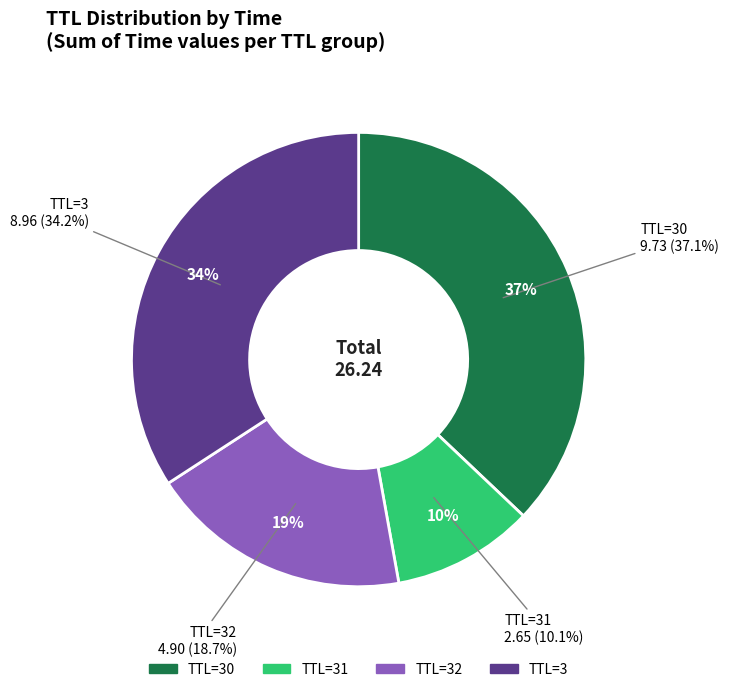

Approximately how many times larger is the value at 30 compared to 3?

1.0